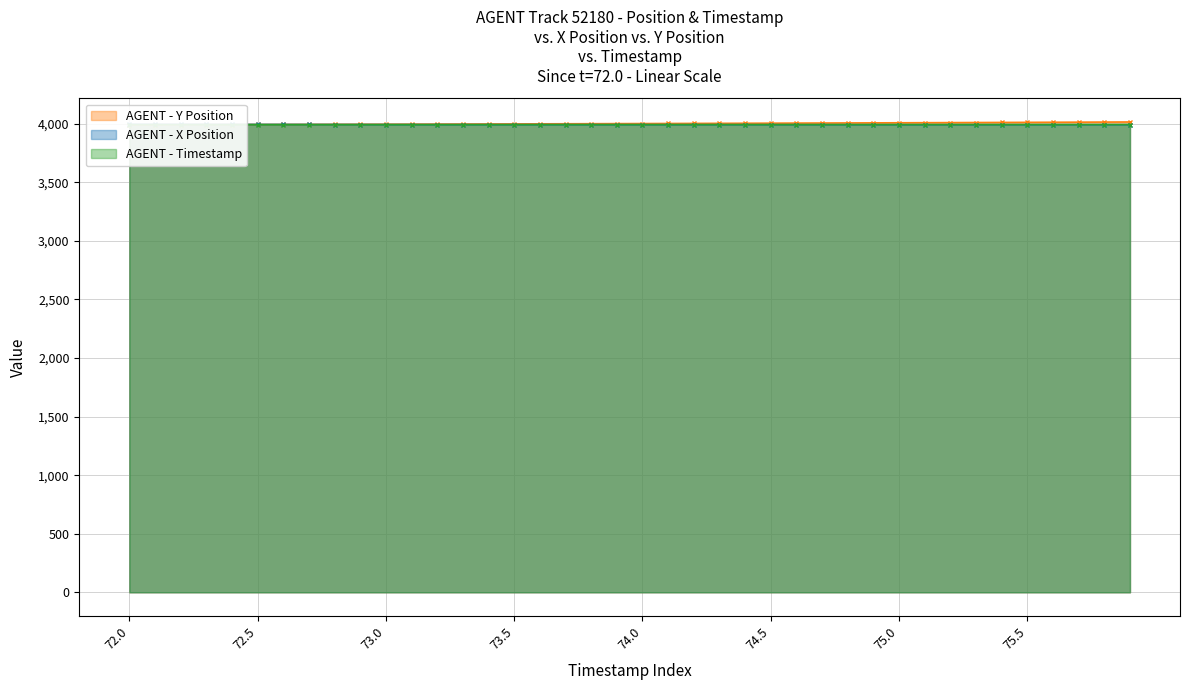

What are all the series names shown in the legend?

AGENT - Y Position line, AGENT - X Position line, AGENT - Timestamp line